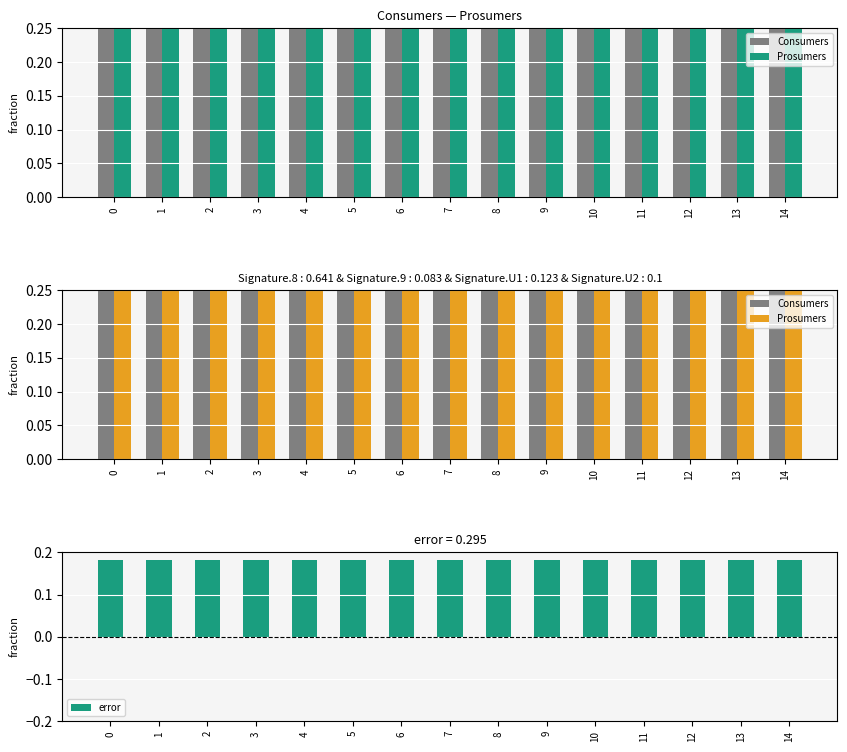

How many groups of bars are there?

15